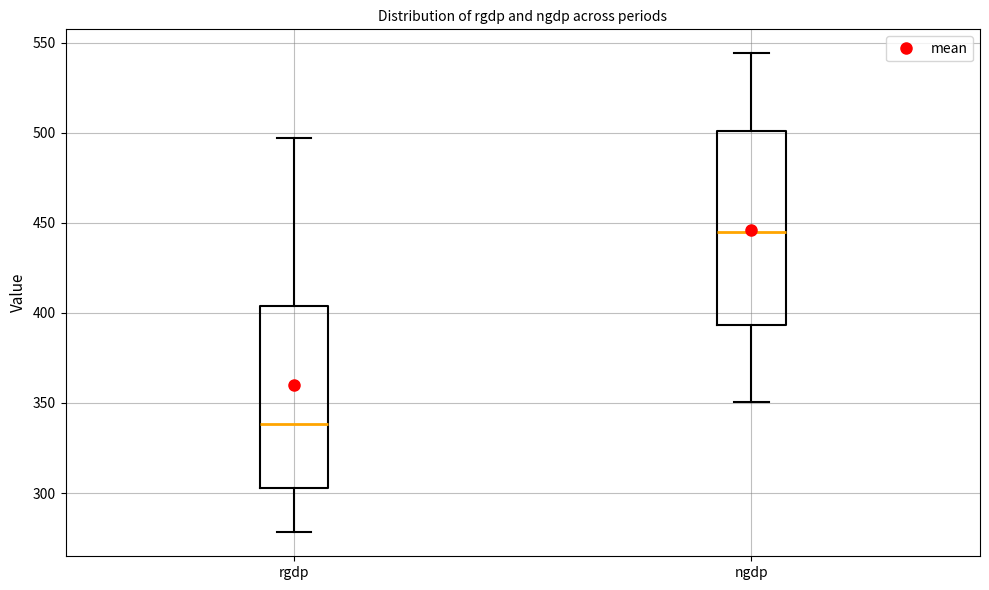

Reading left to right, read every box against the y-axis: the position of its median line, the range the box covers, and the ends of its whiskers. The values are not printed on the chart, so give them approximately, as read against the axis.

rgdp: median 340, box 305 to 405, whiskers 280 to 495
ngdp: median 445, box 395 to 500, whiskers 350 to 545